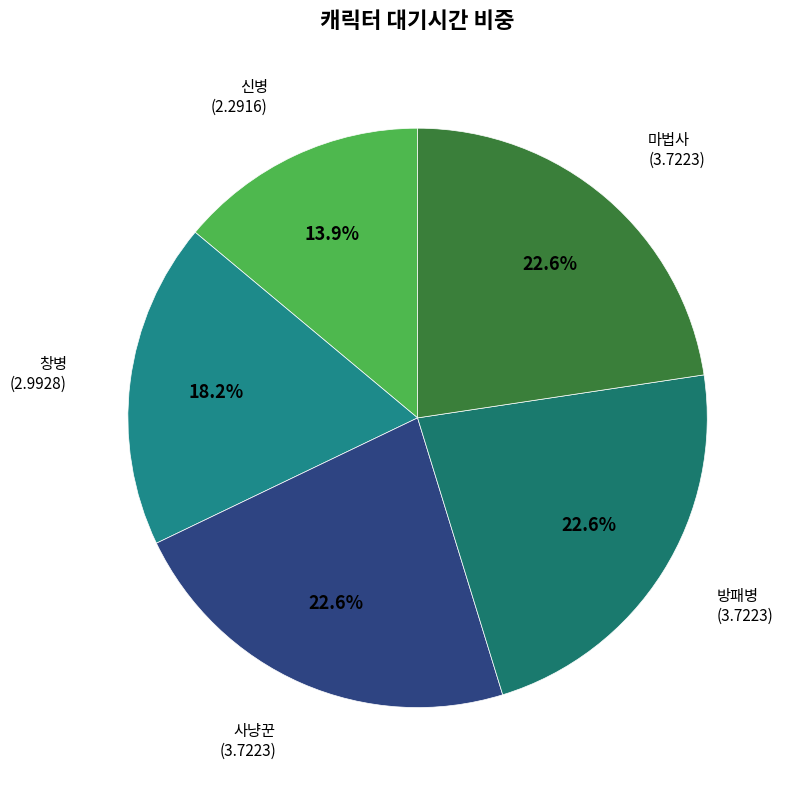

What is the smallest slice in the pie chart?

신병